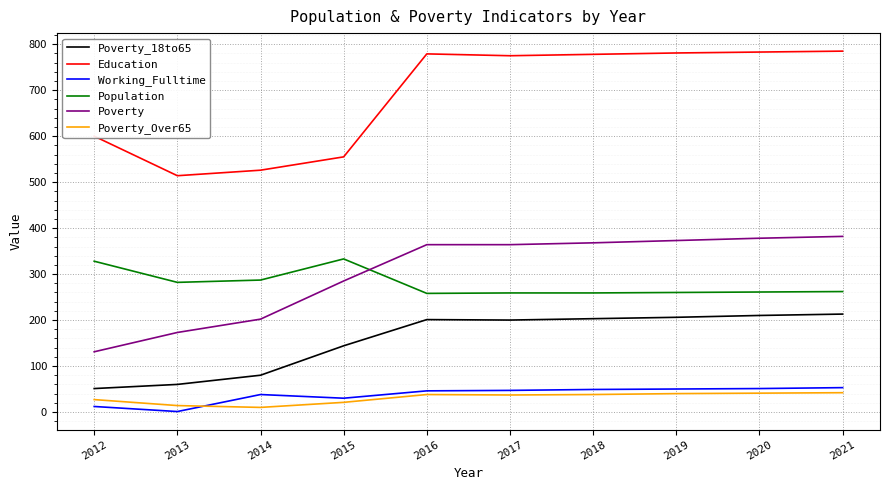

The Poverty_18to65 series shows 286 at 2019. True or false?

False